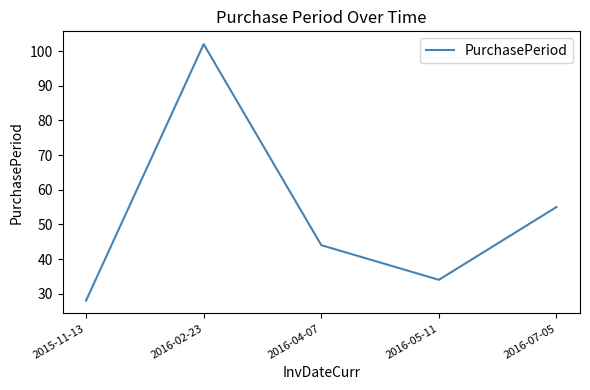

Does the chart display data point markers on the line(s)?

No